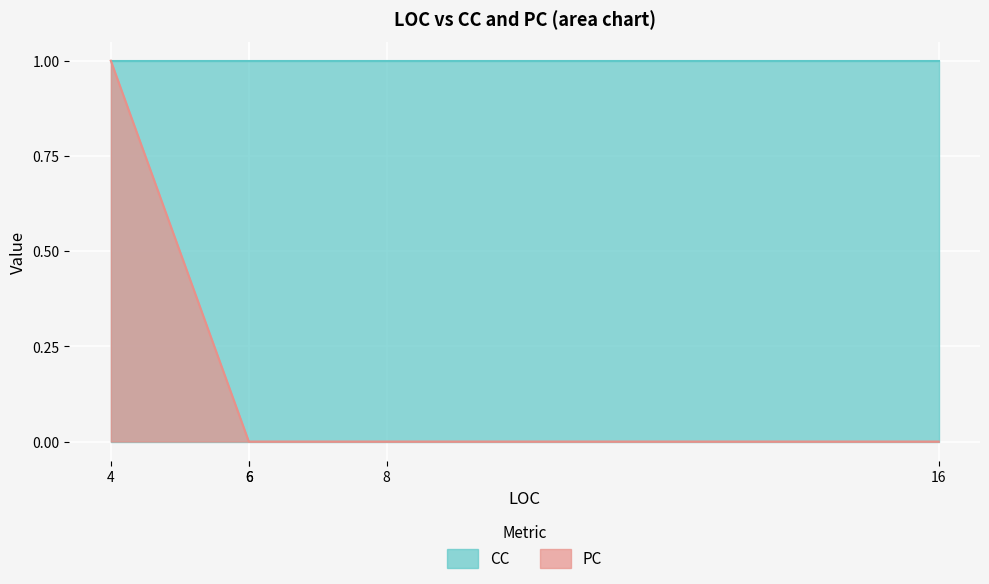

What is the difference between the maximum and minimum values?

1